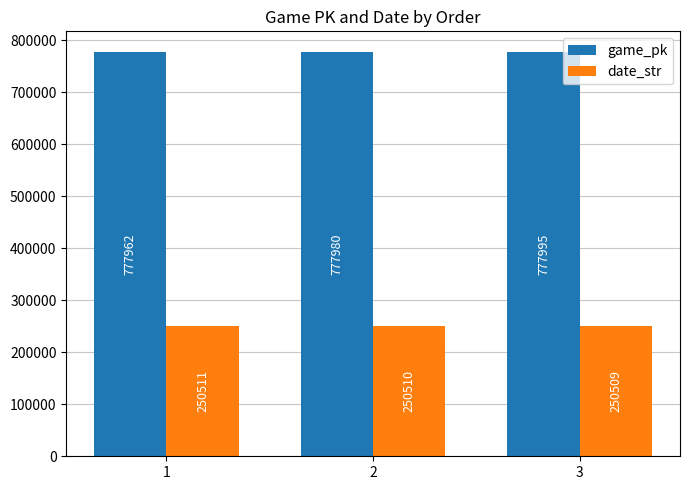

Rank the series by their maximum value, from highest to lowest.

game_pk, date_str